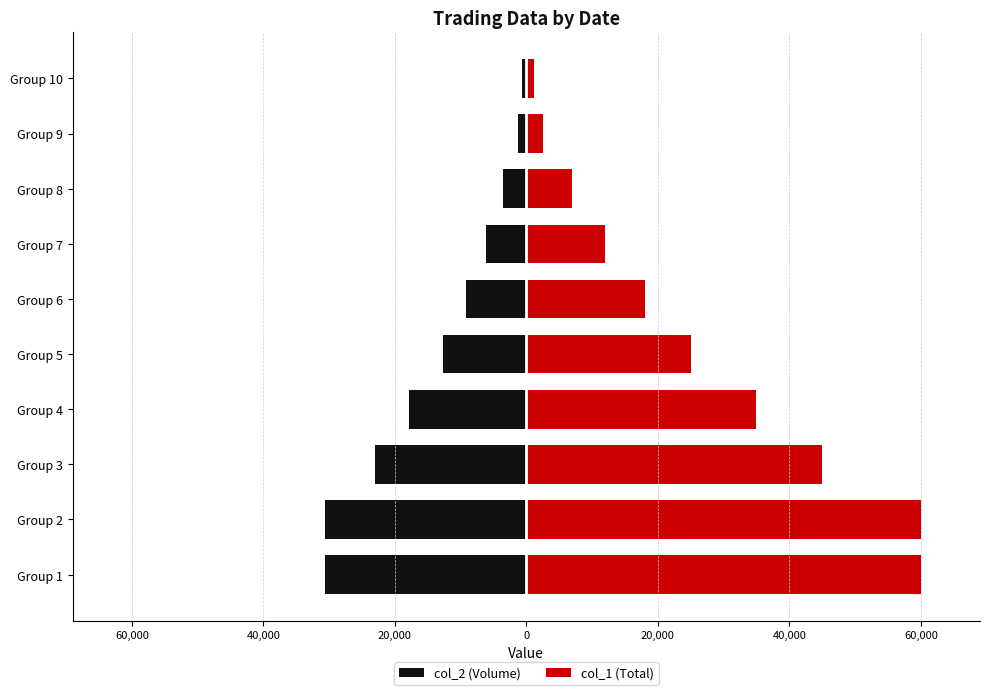

True or false: col_1 (Total) has a value of 51660 at Group 4.

False